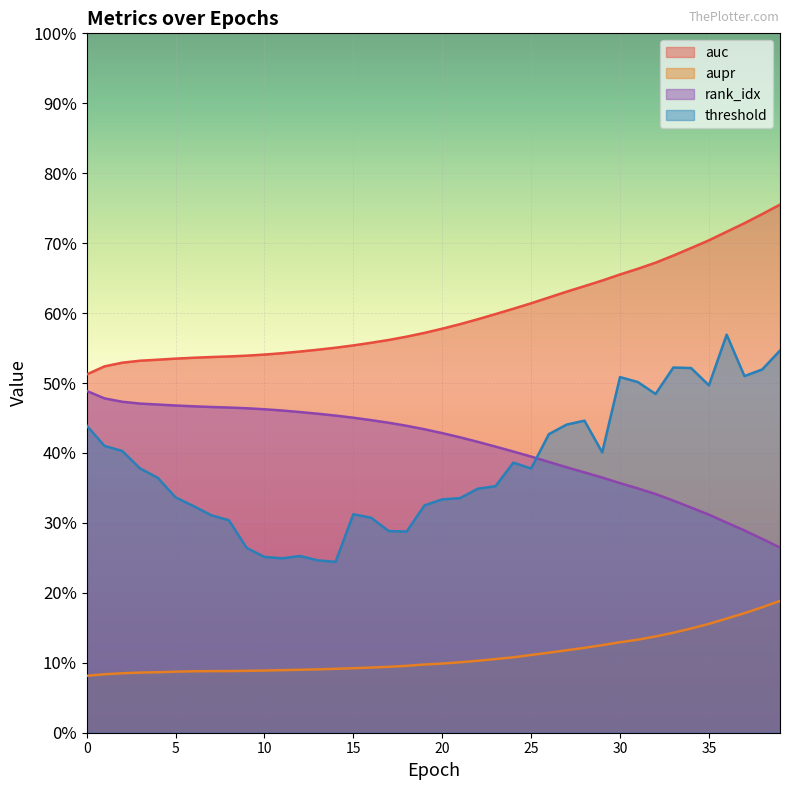

The threshold series shows 0.4 at 13. True or false?

False